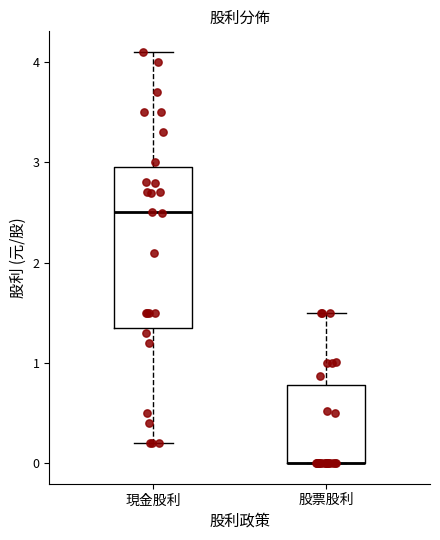

Which box is the tallest, from its lower edge to its upper edge?

現金股利